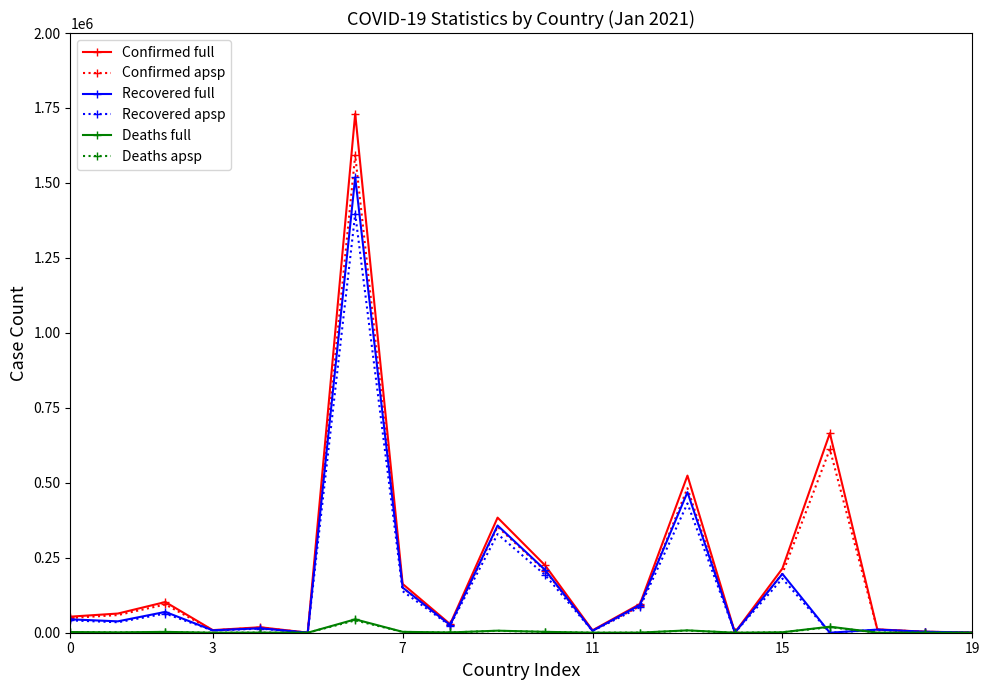

What is the average value of the Recovered apsp series?

147917.3